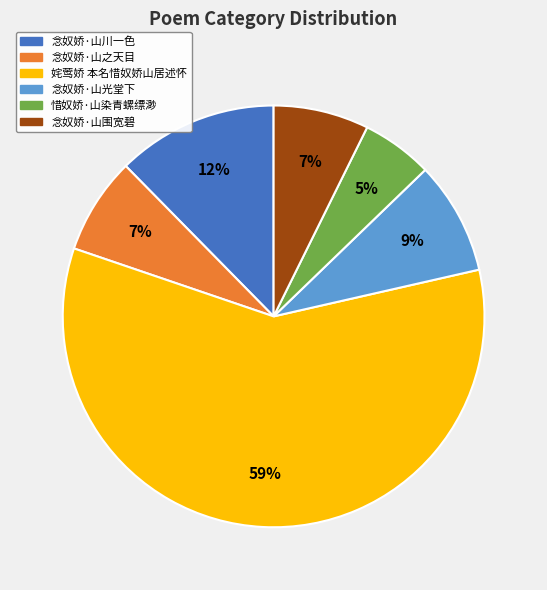

Combined, do 念奴娇·山光堂下 and 念奴娇·山围宽碧 account for over 50%?

No